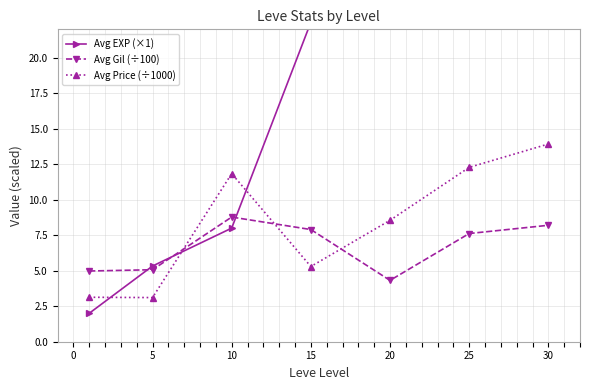

Which series has the largest total across all categories?

Avg EXP (×1)